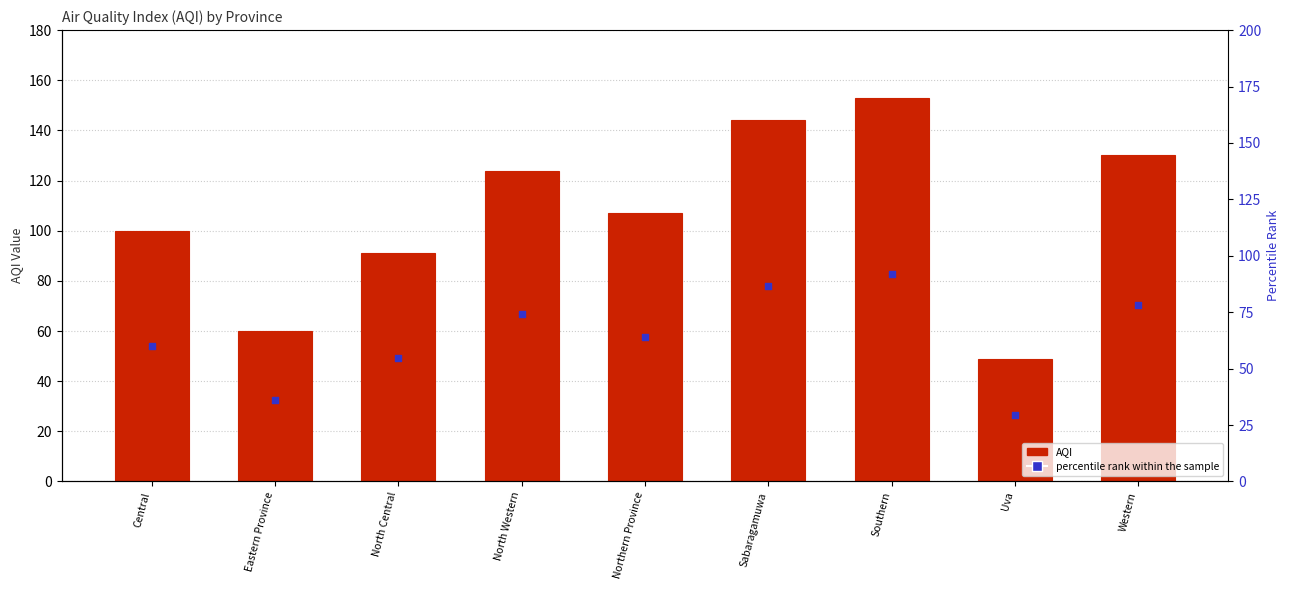

Which series contains the lowest Y value?

percentile rank within the sample